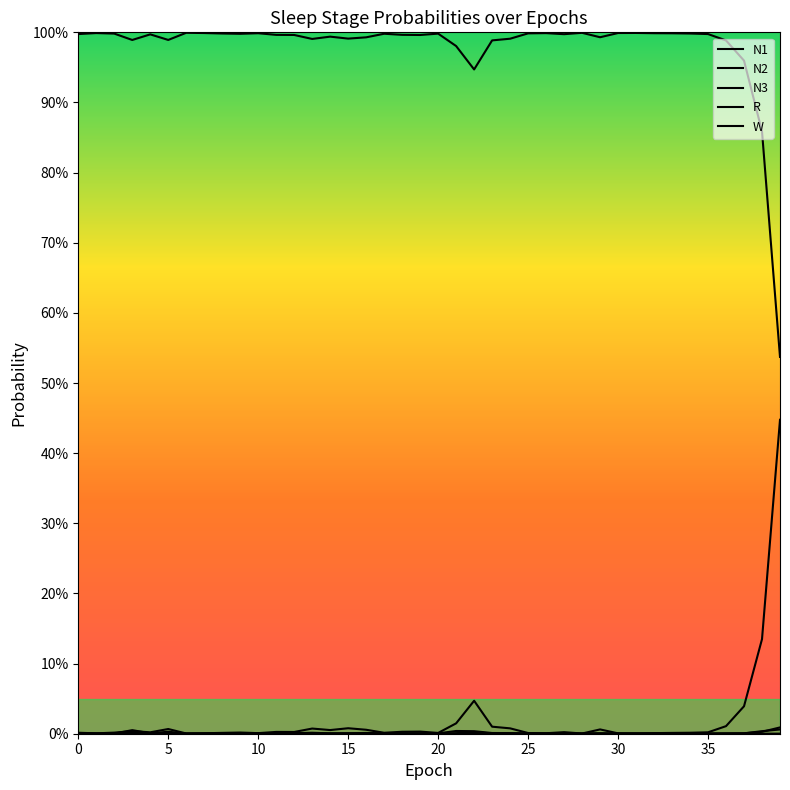

Which series has the largest range (max minus min)?

W